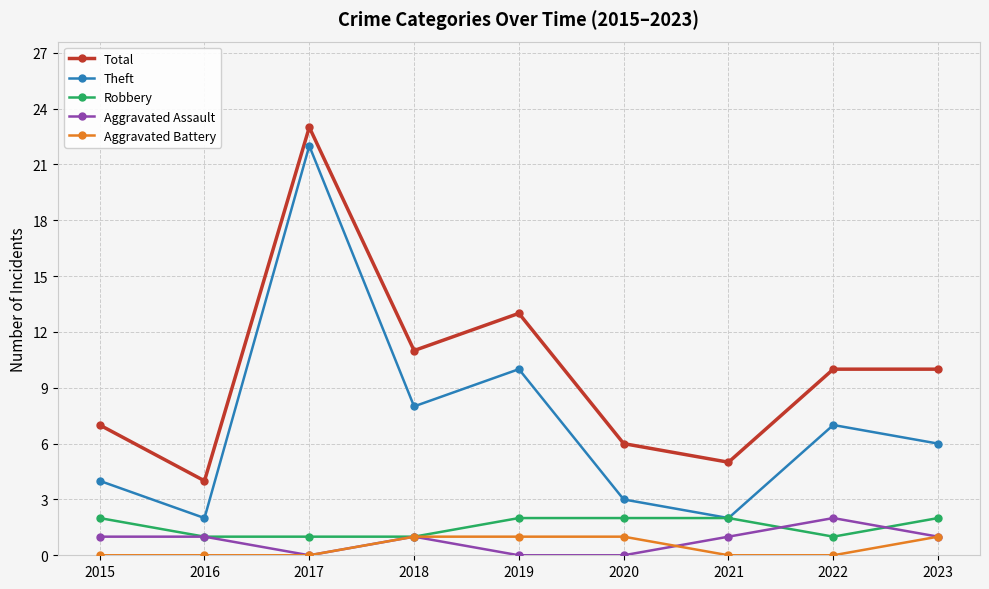

Is it true that Total equals 13 at 2019?

True